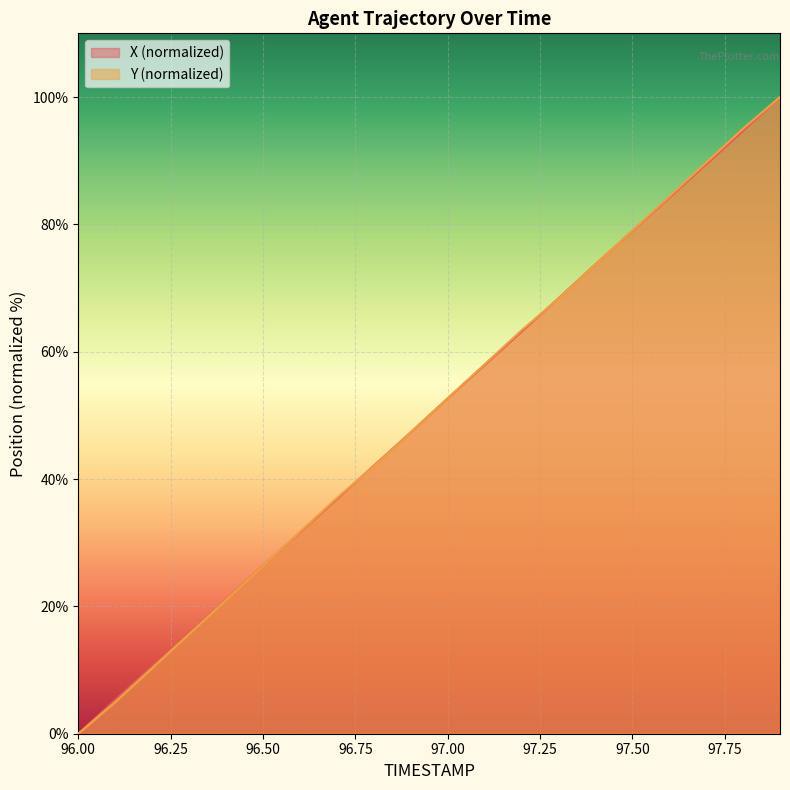

At how many categories does at least one series exceed 39?

12